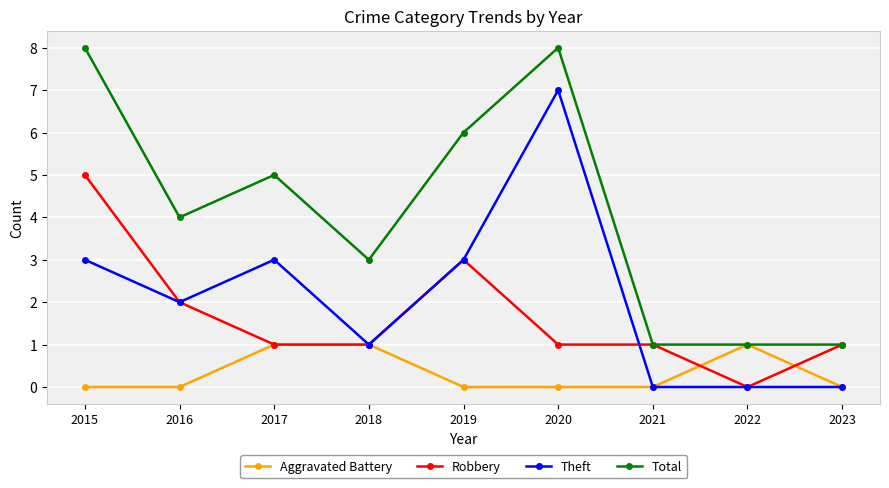

Which series changed the most between 2019 and 2023?

Total